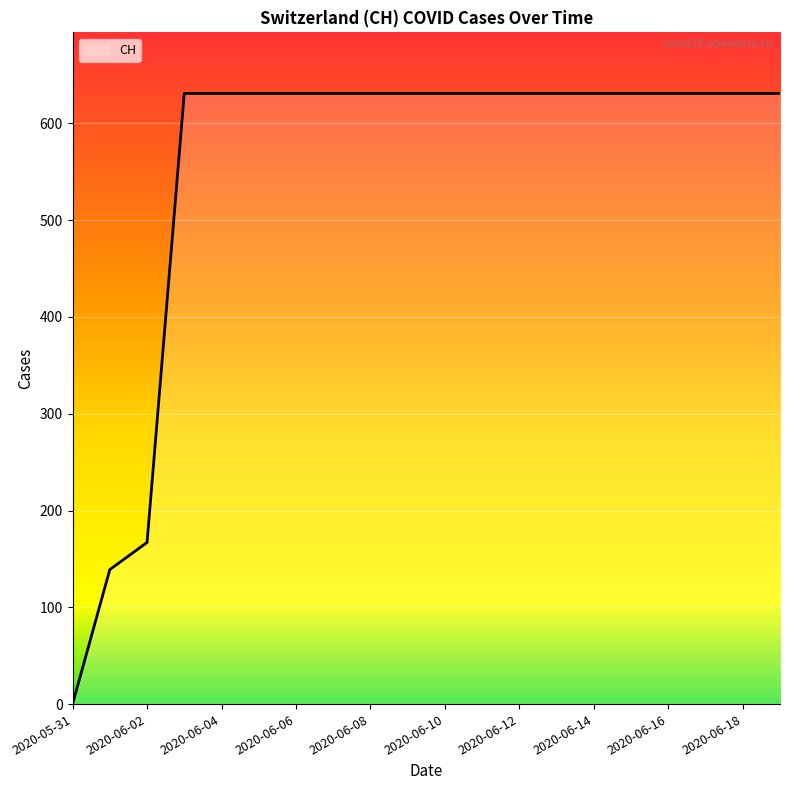

What is the maximum value shown in the chart?

631